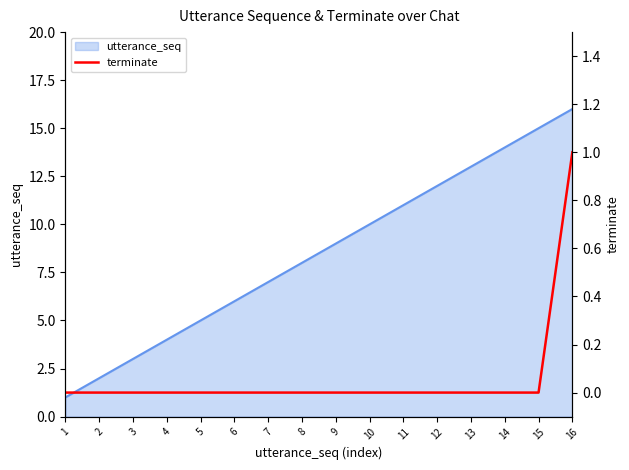

At which label does utterance_seq reach its peak?

16